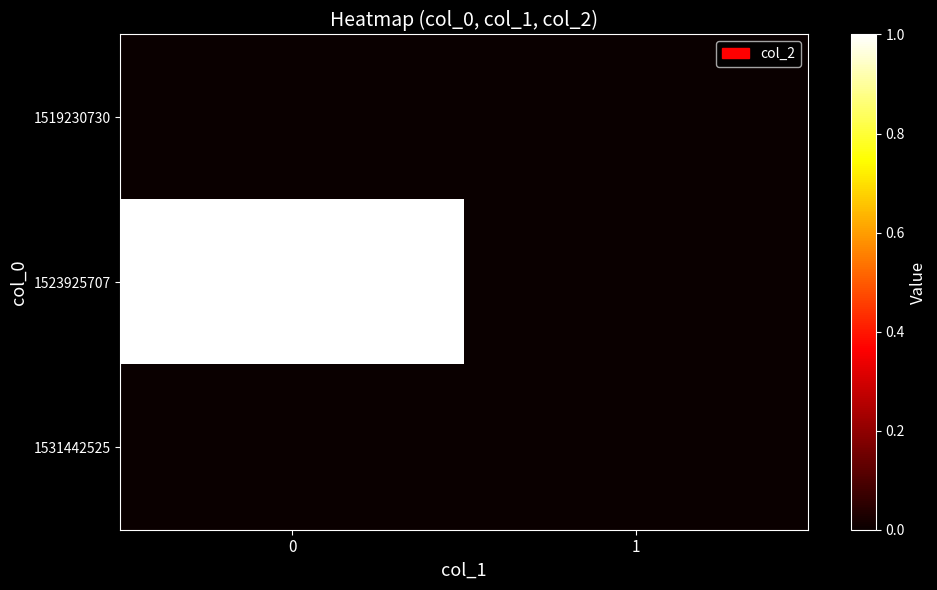

At how many categories does at least one series exceed 0?

1